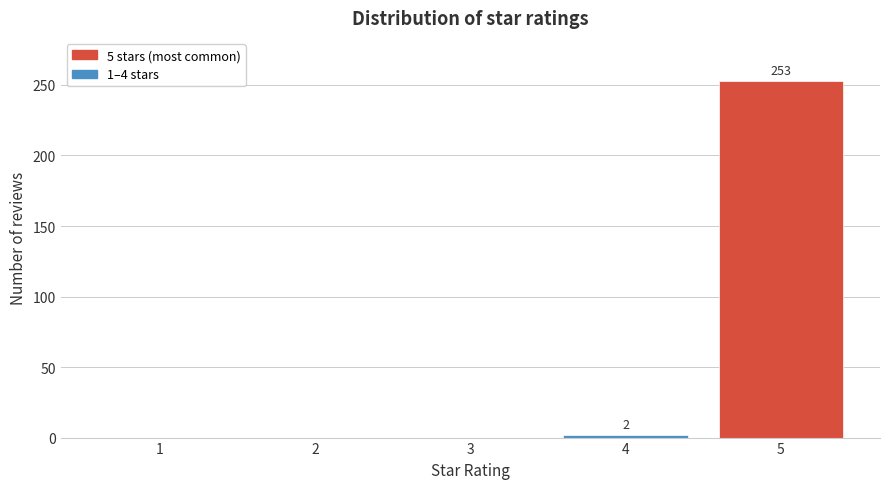

Reading right to left, what are all the values shown in this chart?

5=253	4=2	3=0	2=0	1=0